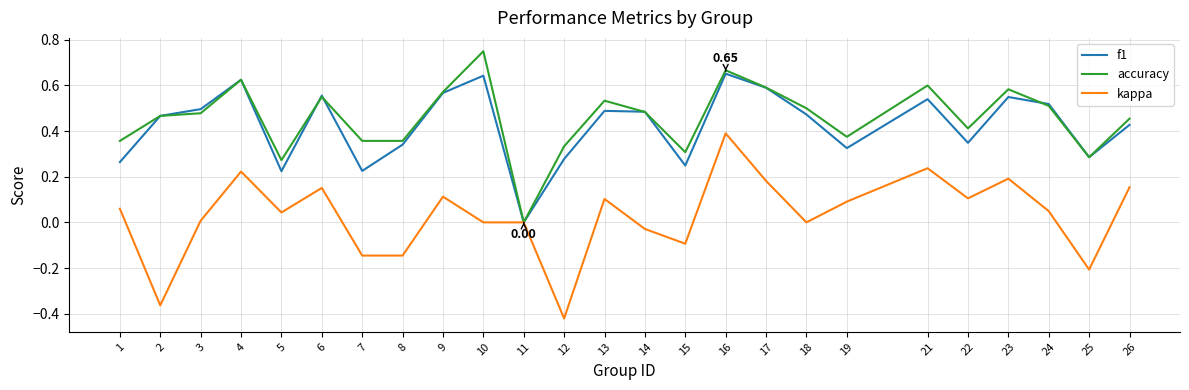

Rank the series by their maximum value, from lowest to highest.

kappa, f1, accuracy